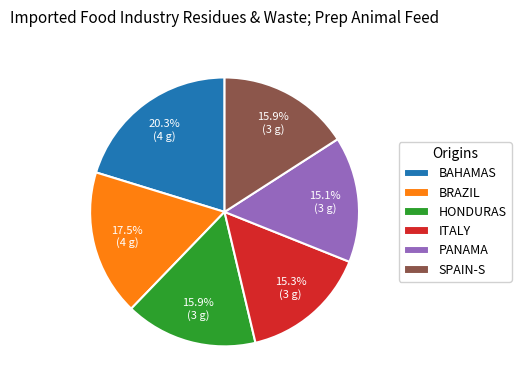

Between BRAZIL and ITALY, which is larger?

BRAZIL